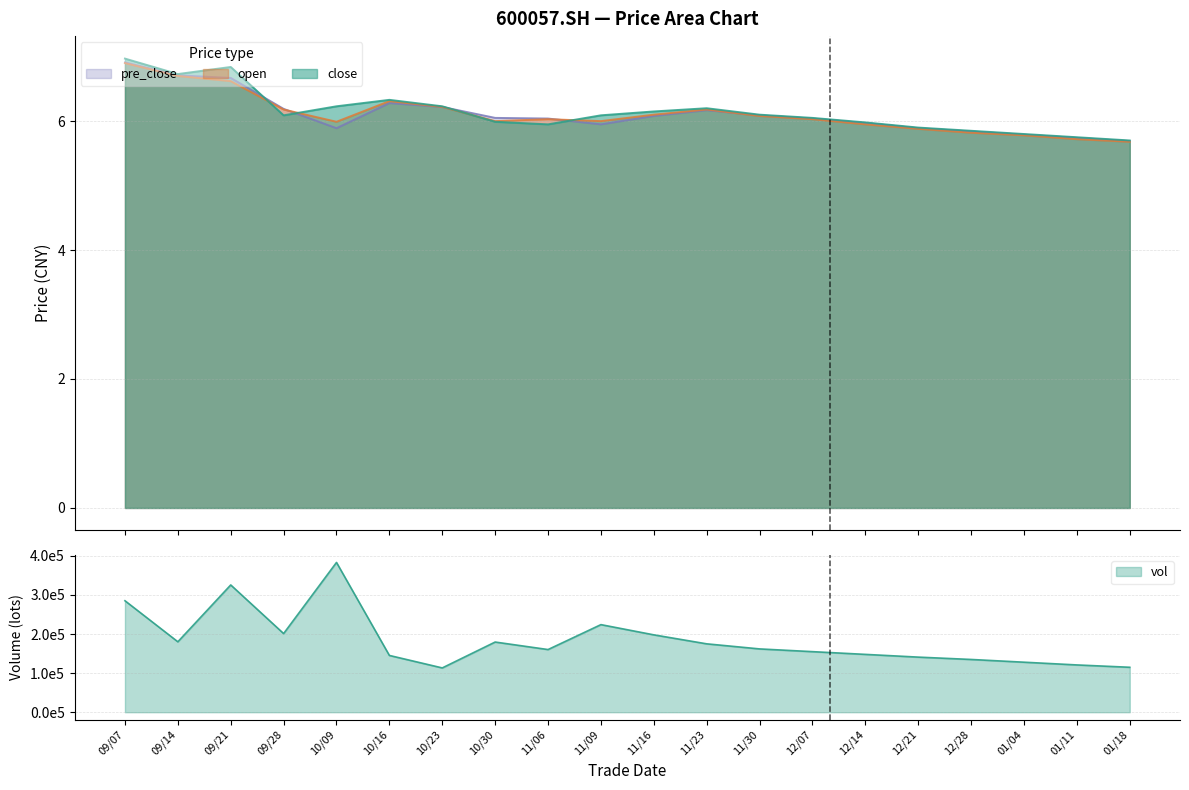

What is the difference between the pre_close values at 11/09 and 10/09?

0.1